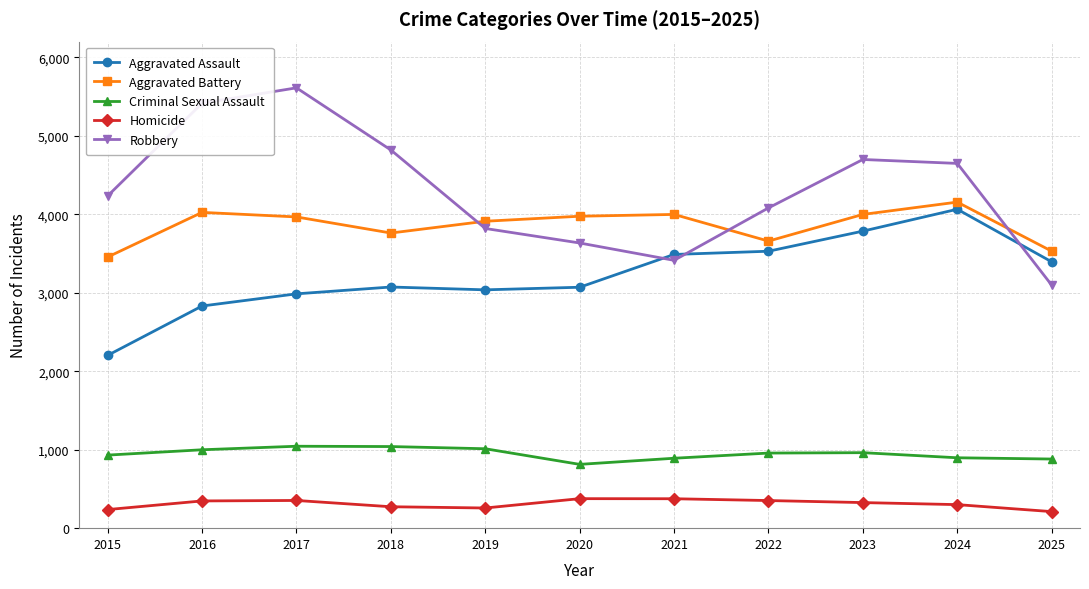

What is the sum of the Aggravated Assault values at 2016 and 2020?

5901